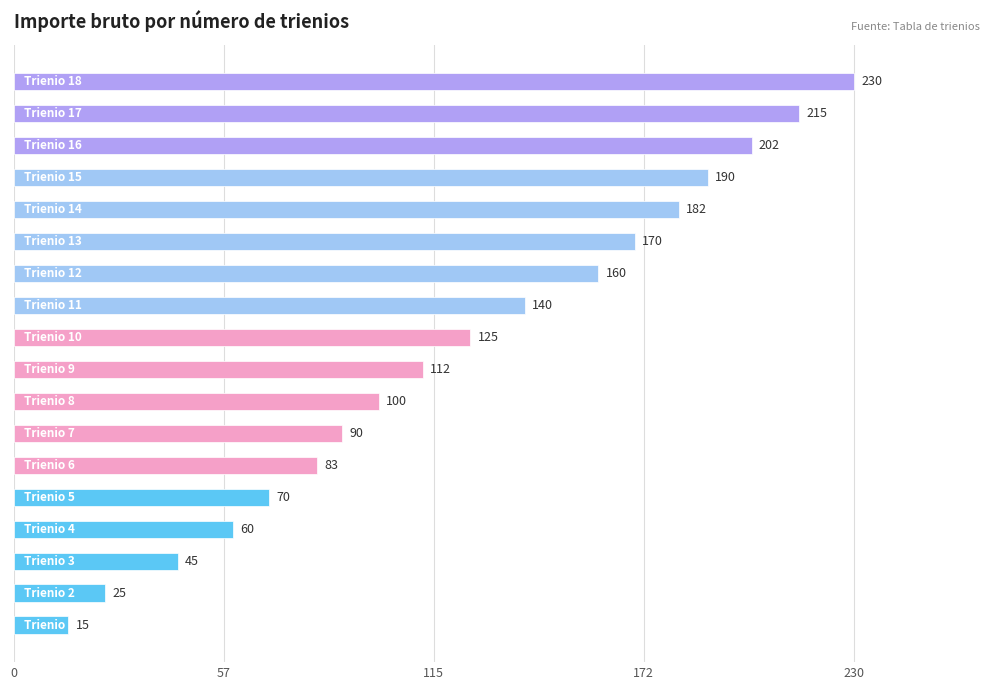

What is the minimum value shown in the chart?

15